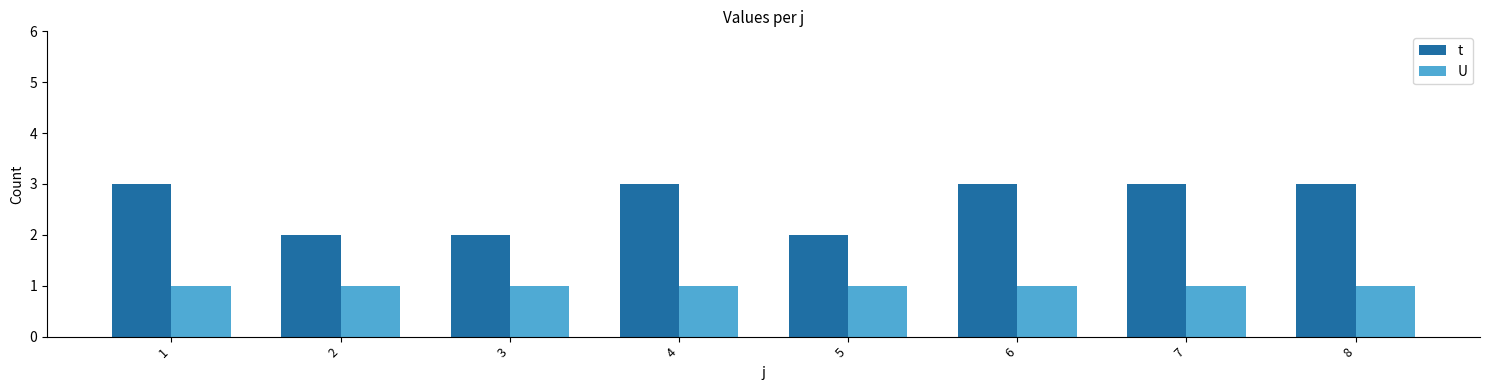

Reading right to left, list all the values displayed in this chart.

t: 8=3	7=3	6=3	5=2	4=3	3=2	2=2	1=3
U: 8=1	7=1	6=1	5=1	4=1	3=1	2=1	1=1